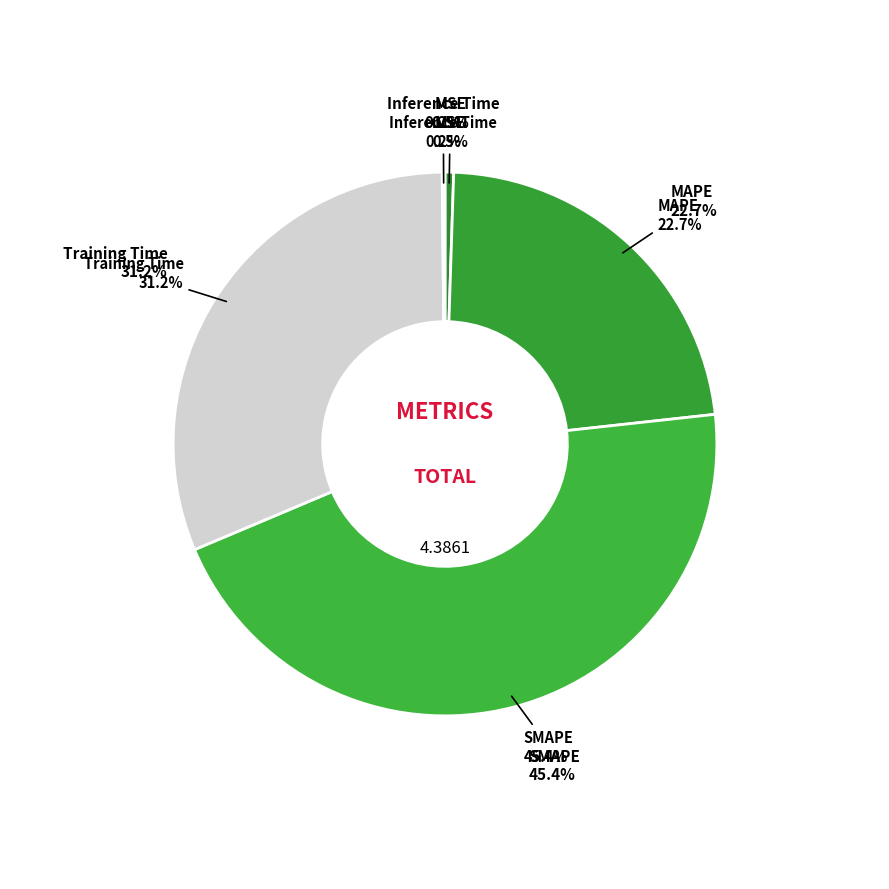

Is the sum of SMAPE and Inference Time greater than half?

No